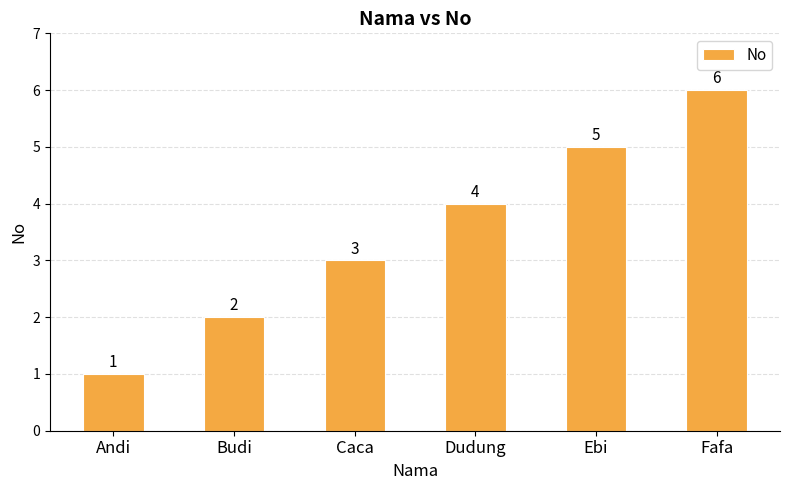

How many bars are there in total?

6